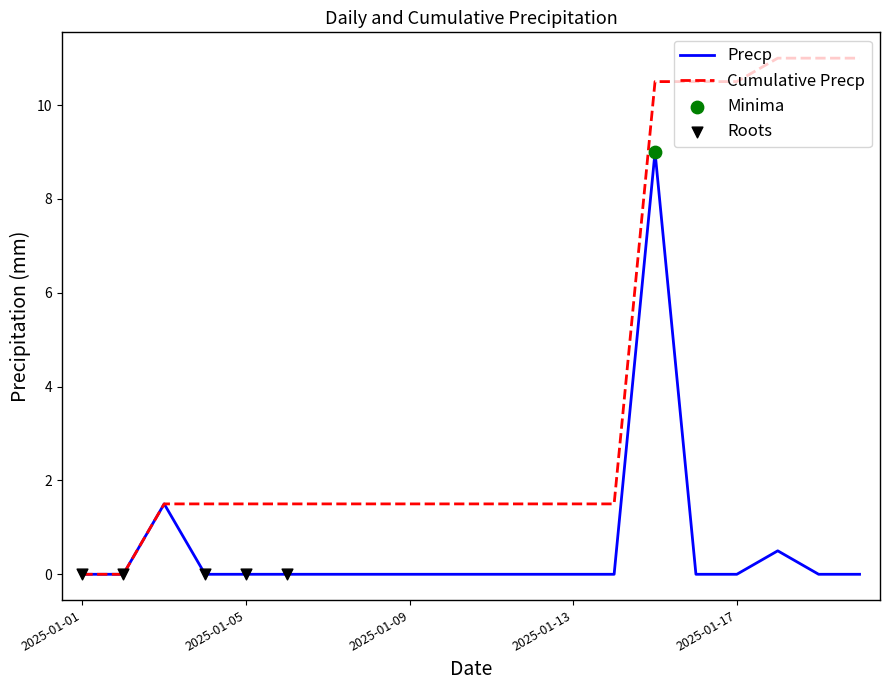

Which series has the largest total across all categories?

Cumulative Precp